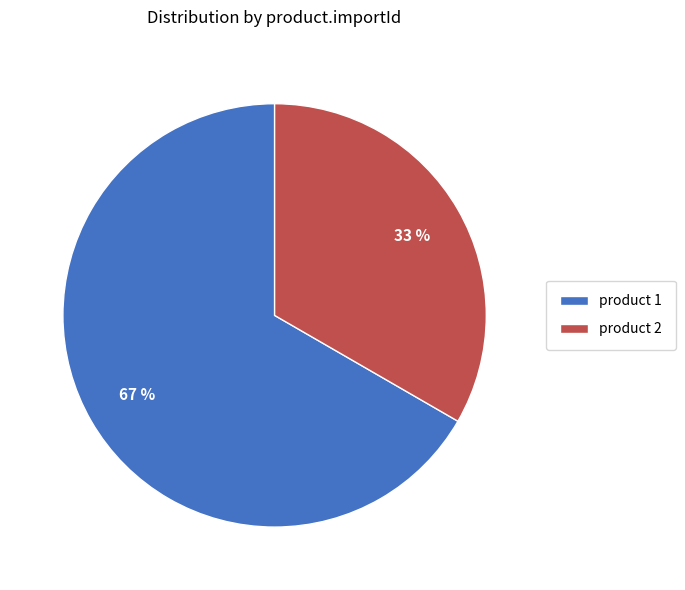

Is there a majority slice in this chart?

Yes